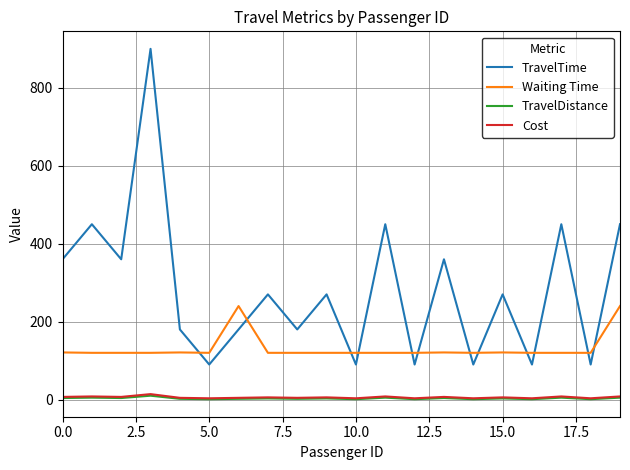

Which series has the largest total across all categories?

TravelTime